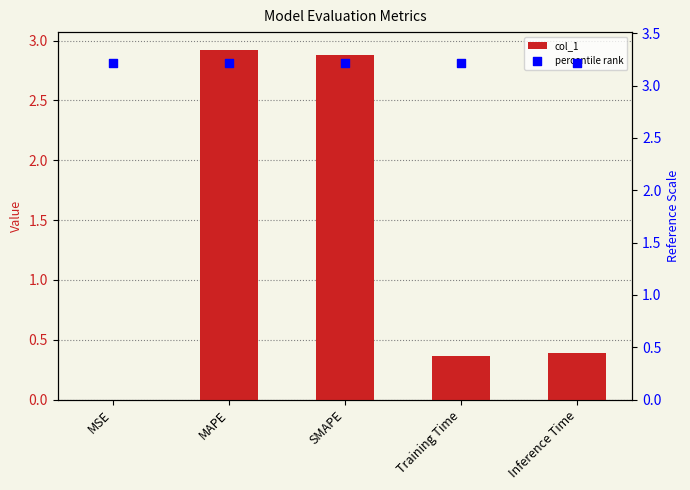

Which series contains the lowest Y value?

col_1